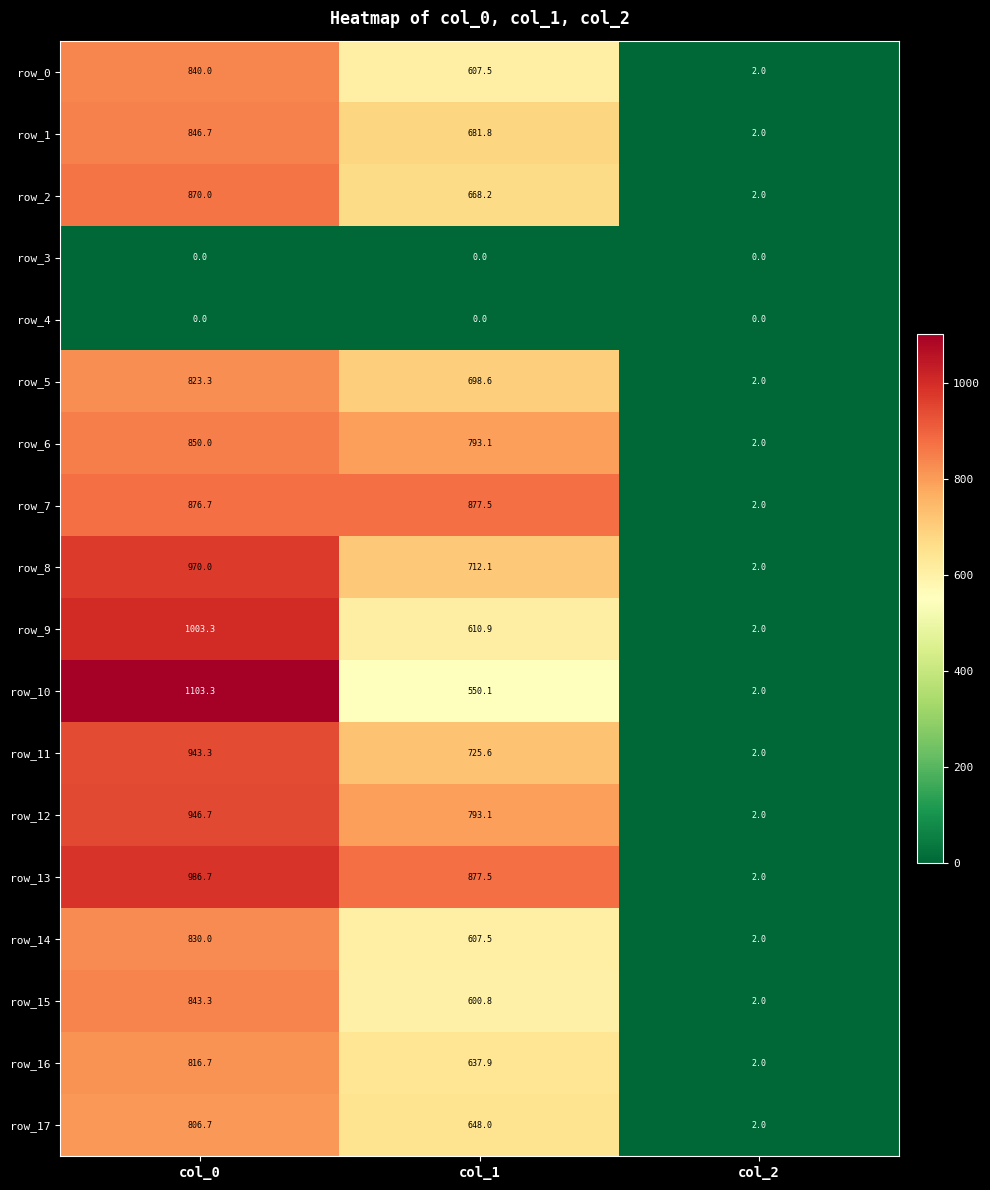

Read the row_17 value at col_1.

648.0